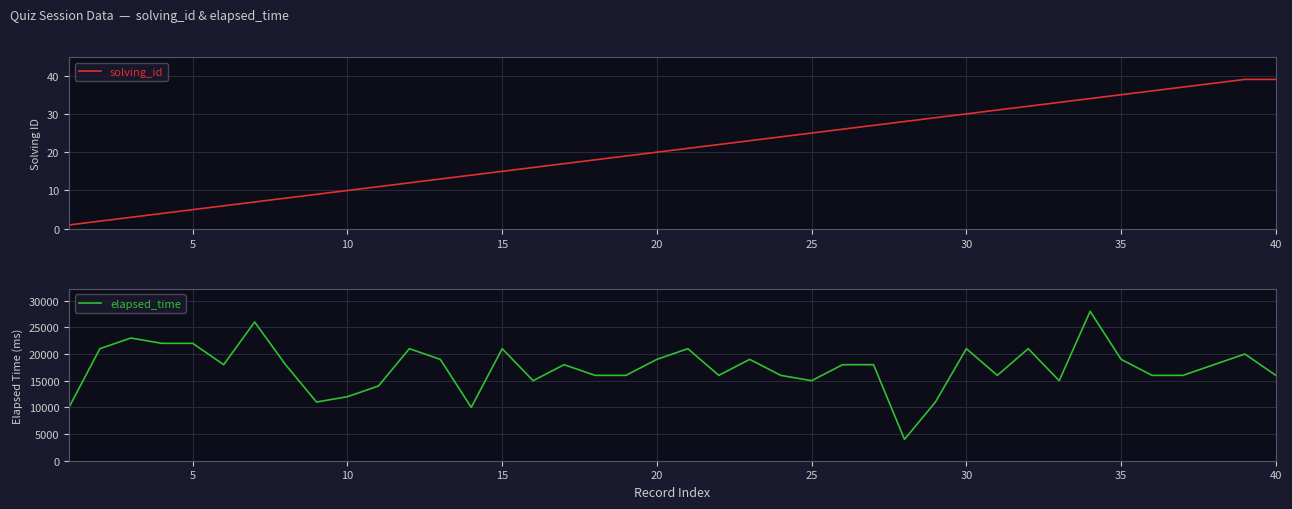

Reading left to right, list all the values displayed in this chart.

solving_id: 1	2	3	4	5	6	7	8	9	10	11	12	13	14	15	16	17	18	19	20	21	22	23	24	25	26	27	28	29	30	31	32	33	34	35	36	37	38	39	39
elapsed_time: 10000	21000	23000	22000	22000	18000	26000	18000	11000	12000	14000	21000	19000	10000	21000	15000	18000	16000	16000	19000	21000	16000	19000	16000	15000	18000	18000	4000	11000	21000	16000	21000	15000	28000	19000	16000	16000	18000	20000	16000